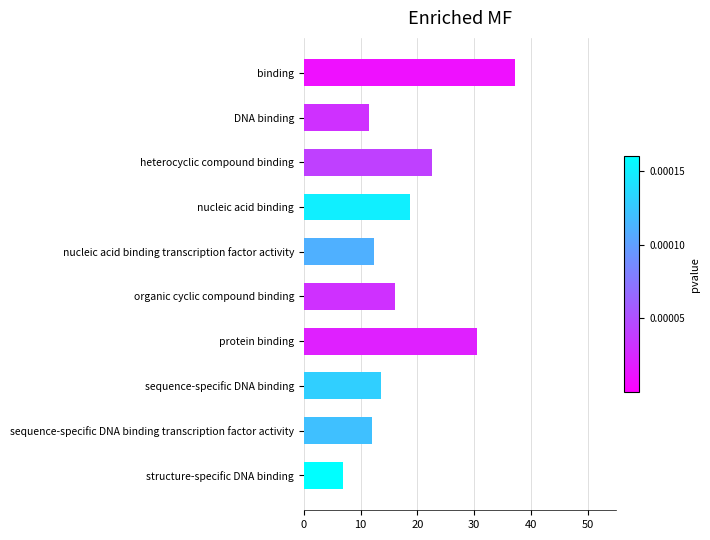

What is the greatest value displayed?

37.2